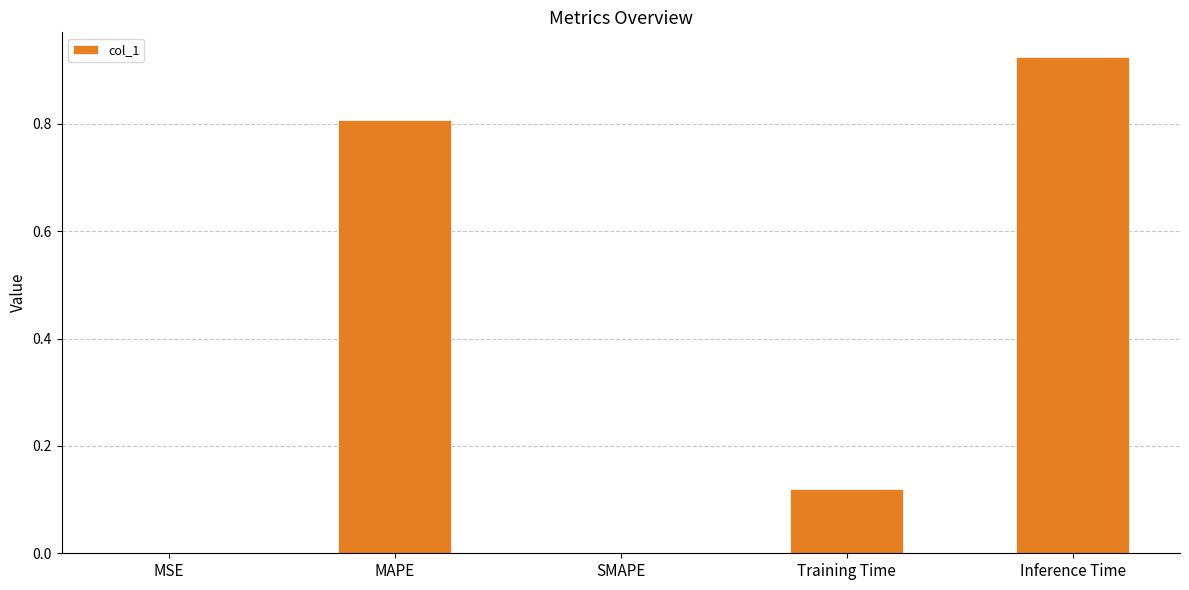

What is the change in value from MAPE to SMAPE?

-0.8